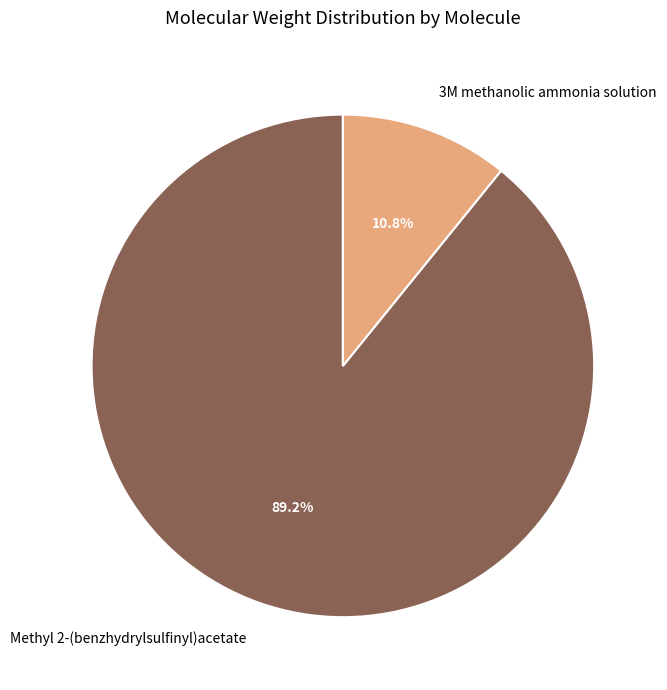

To the nearest percent, what is the difference between the largest and smallest slice percentages?

78%